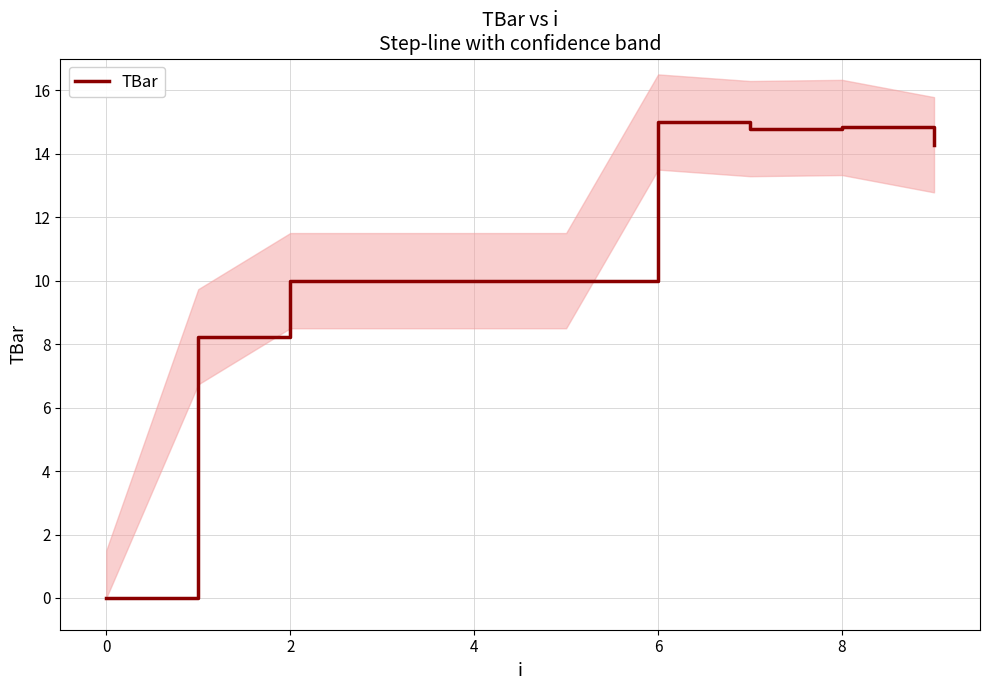

The TBar series shows 10.0 at 2. True or false?

True